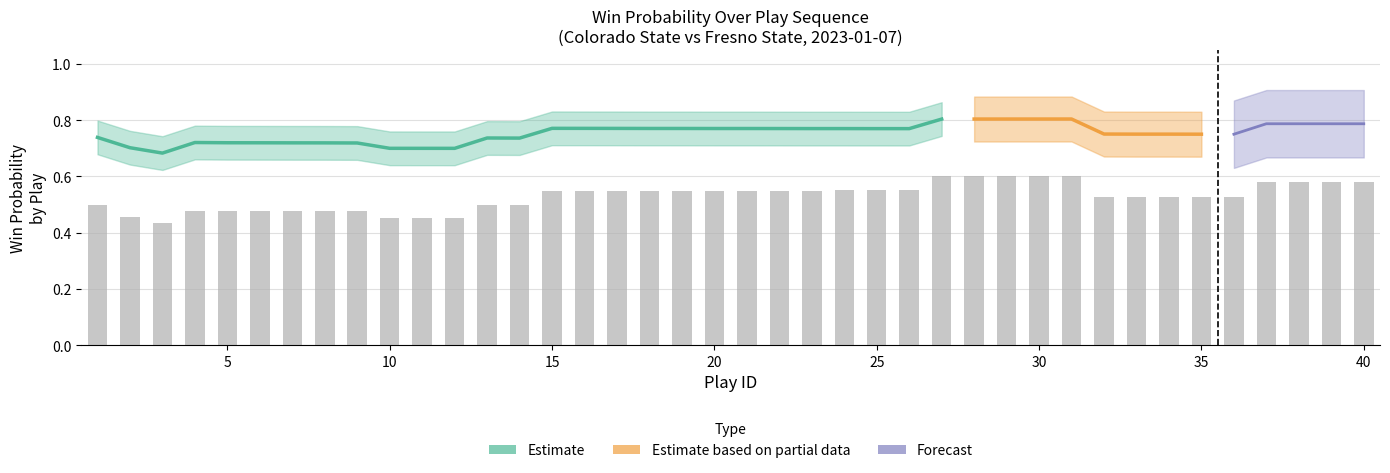

What is the greatest value displayed?

0.6